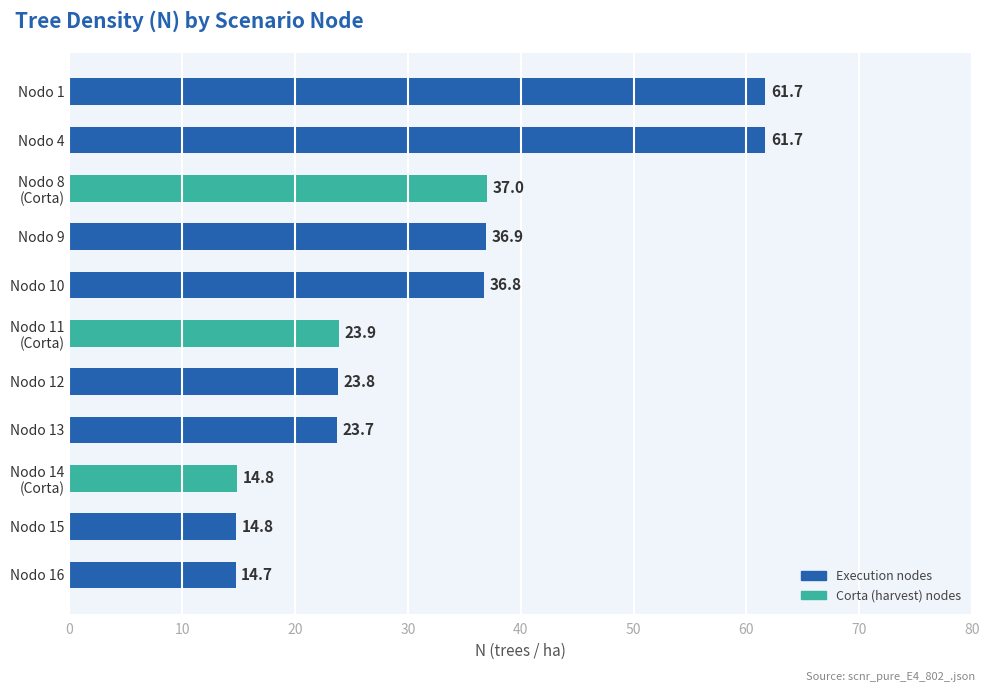

Approximately how many times larger is the value at Nodo 4 compared to Nodo 10?

1.7